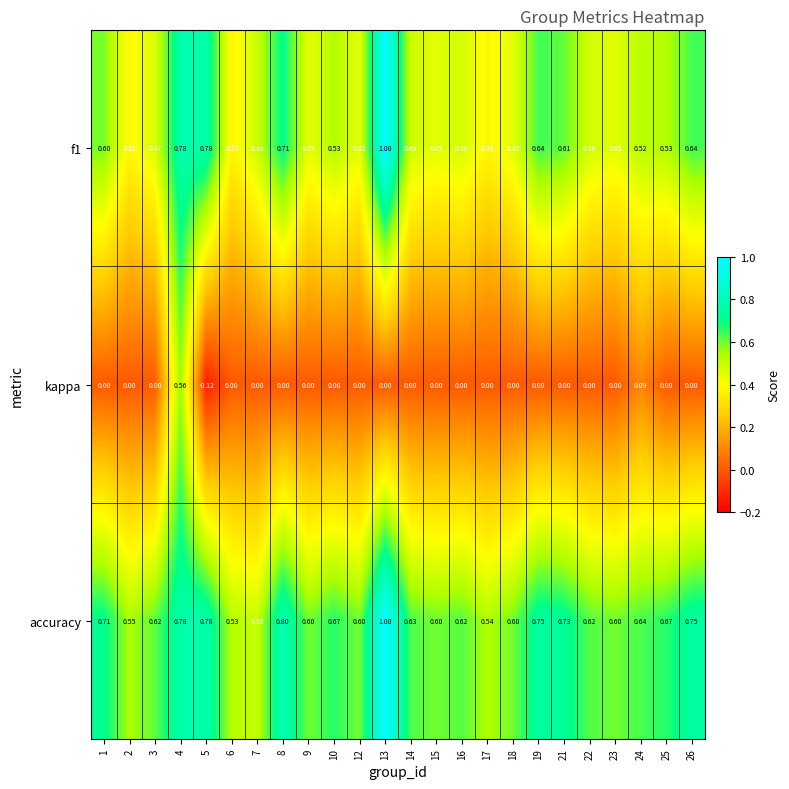

What is the difference between the highest and lowest values at 4?

0.2